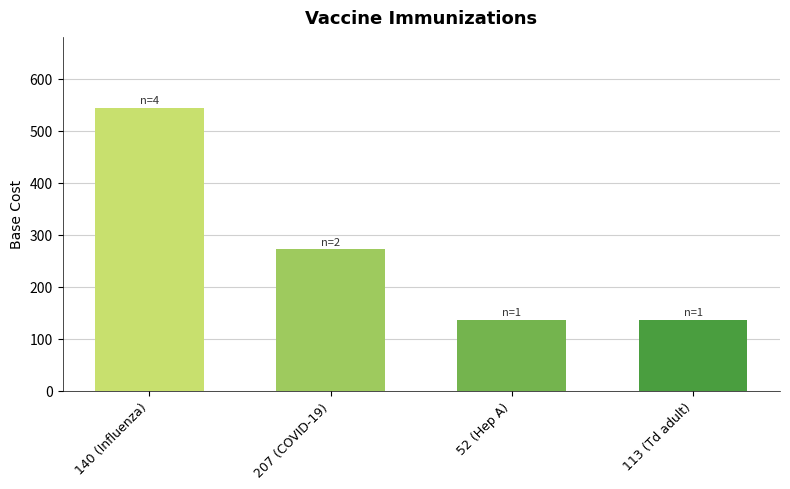

Reading right to left, transcribe all the data shown in this chart.

136	136	272	544